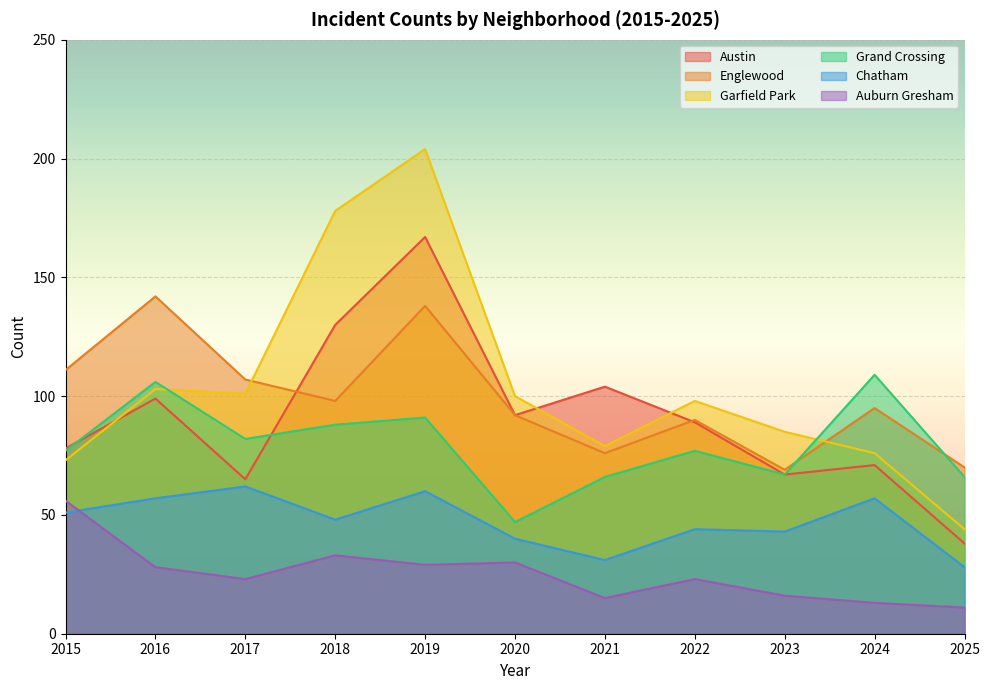

What is the value of the Englewood point at the 2nd from the left?

142